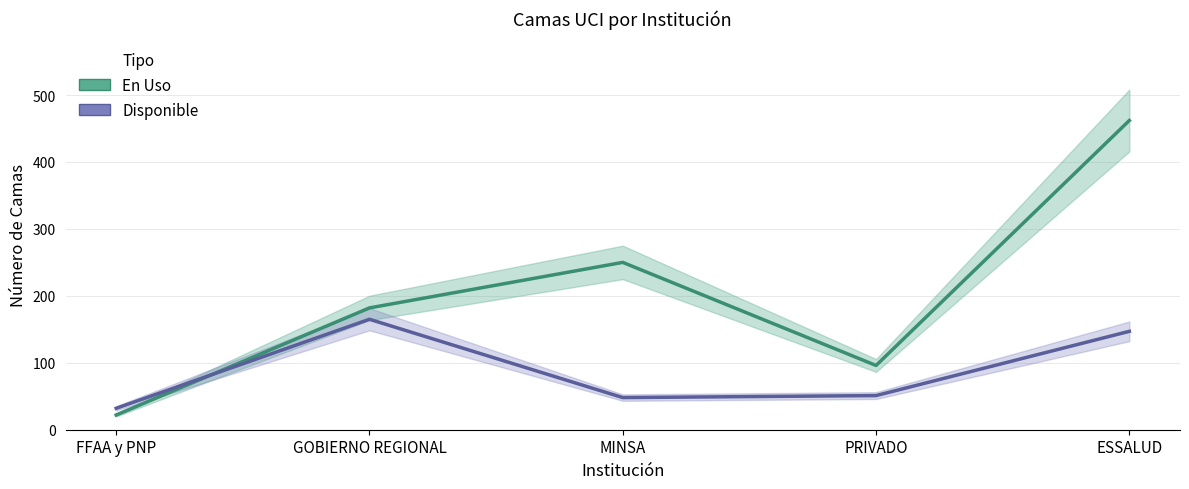

How many En Uso values are between 96 and 250?

3